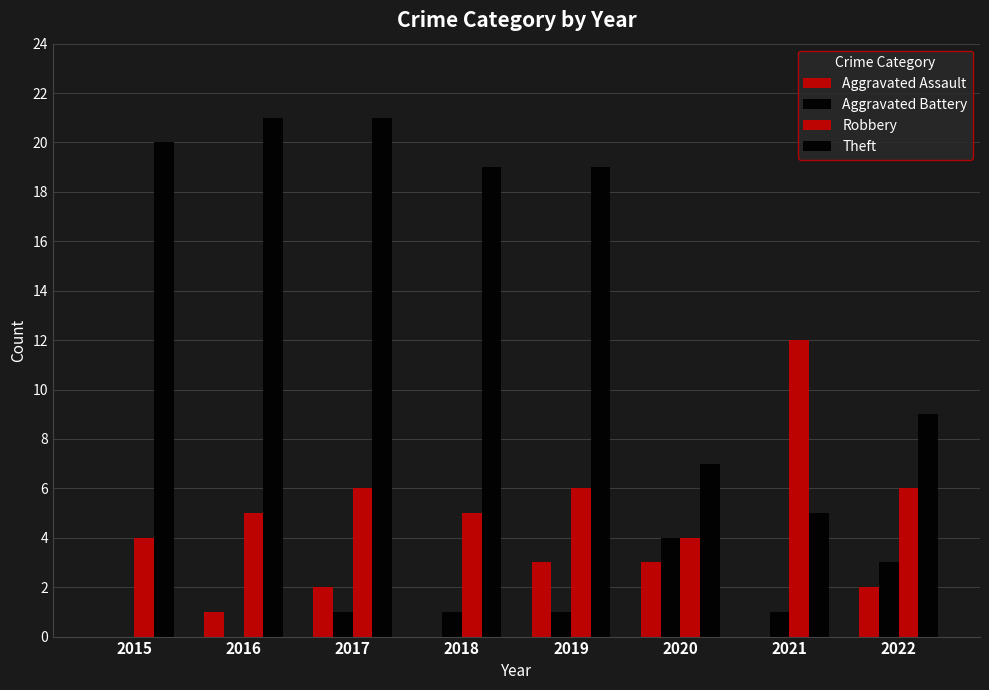

Rank the series by their maximum value, from highest to lowest.

Theft, Robbery, Aggravated Battery, Aggravated Assault